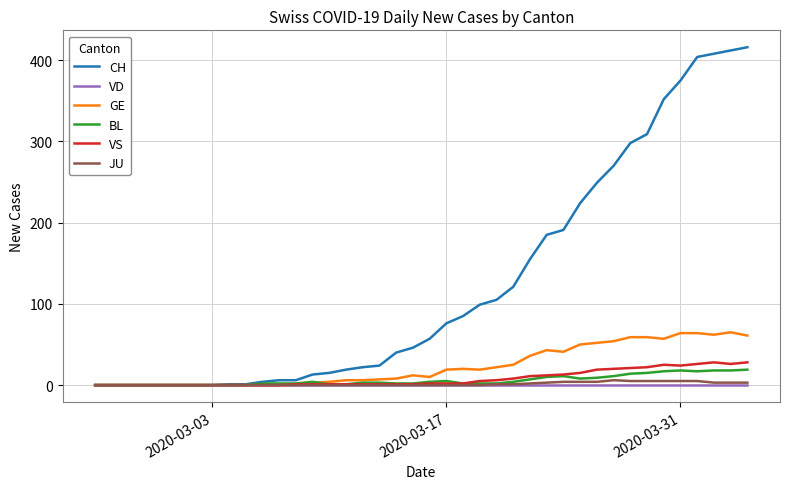

Which series has the largest range (max minus min)?

CH